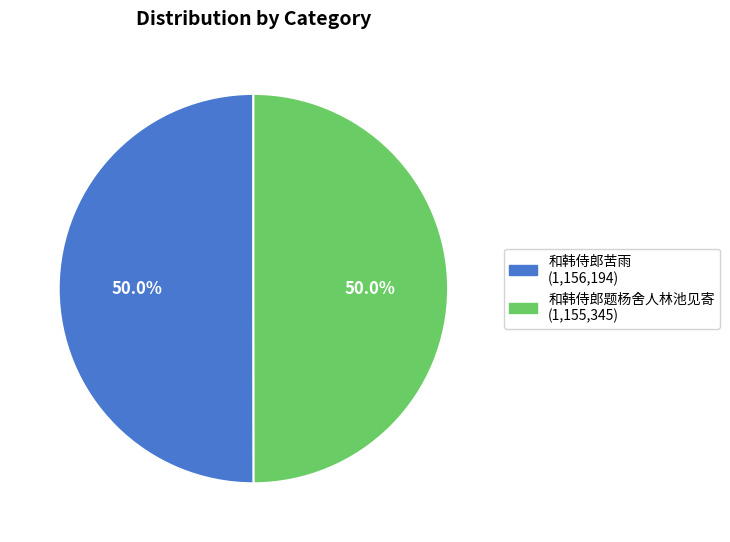

Combined, what portion of the pie is 和韩侍郎苦雨 and 和韩侍郎题杨舍人林池见寄?

100.0%